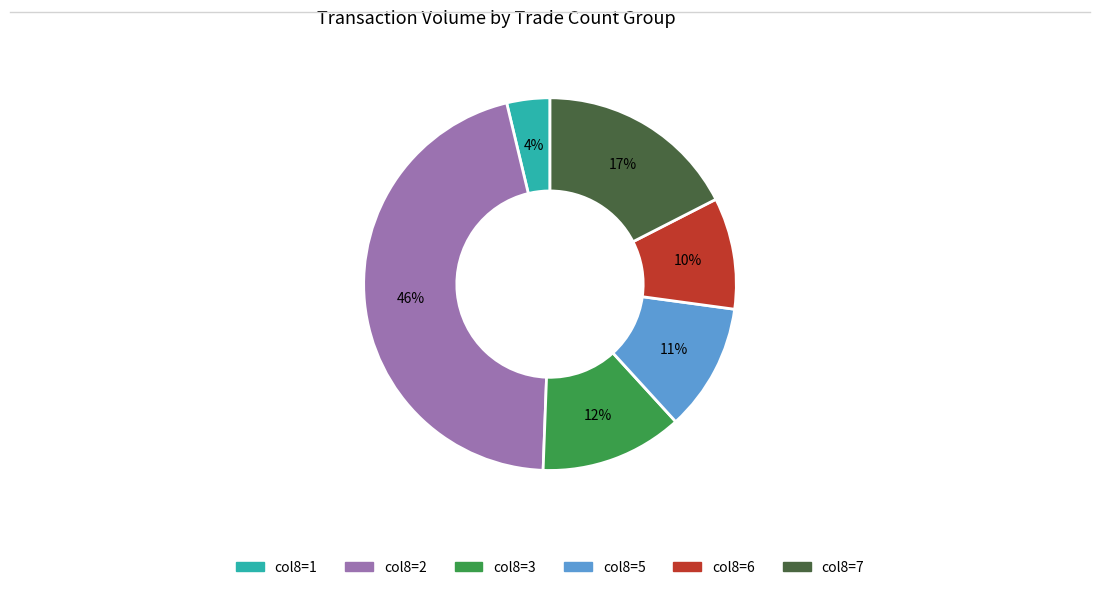

To the nearest percent, what is the difference between the largest and smallest slice percentages?

42%